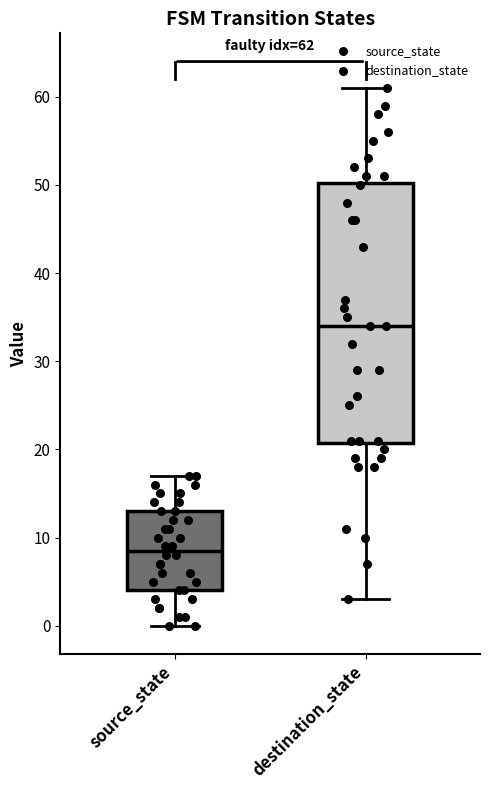

Comparing the boxes themselves (not the whiskers), which one is the tallest?

destination_state